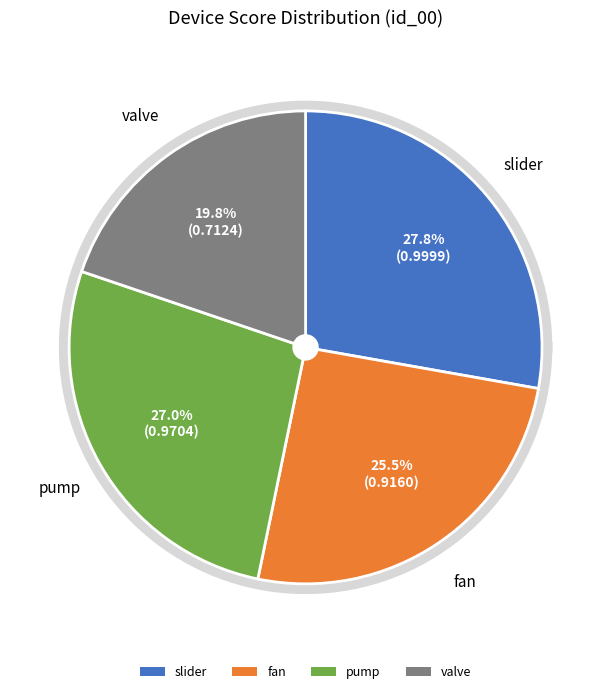

True or false: fan accounts for 25% of the total.

True